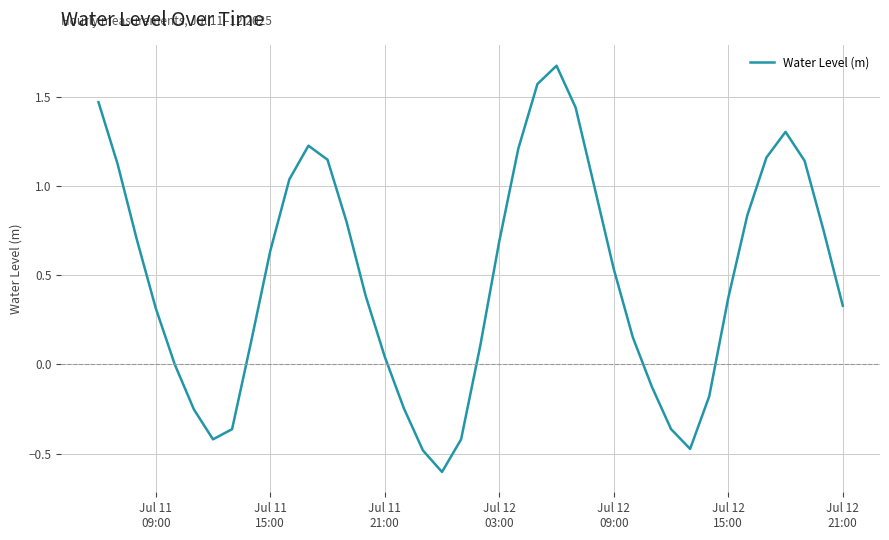

What is the smallest value displayed?

-0.6